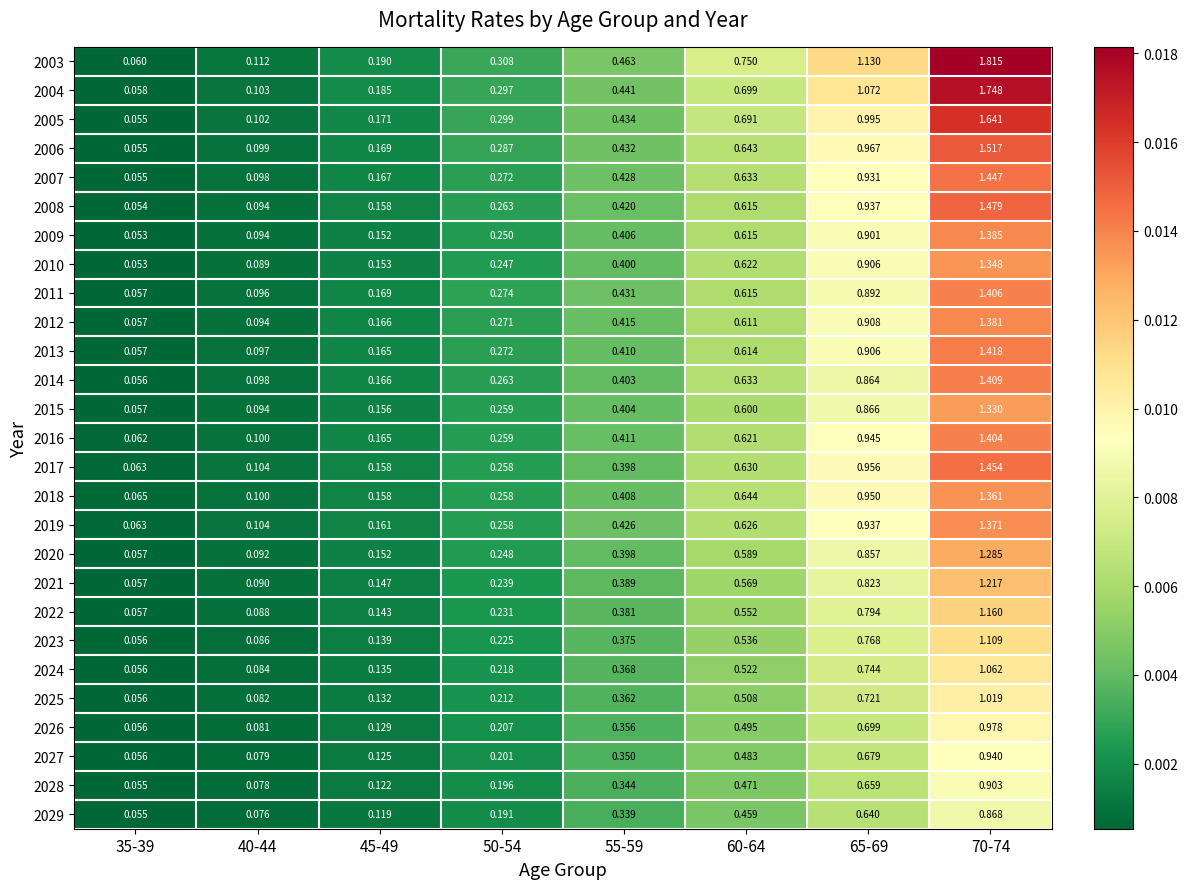

How many series are shown in this chart?

27